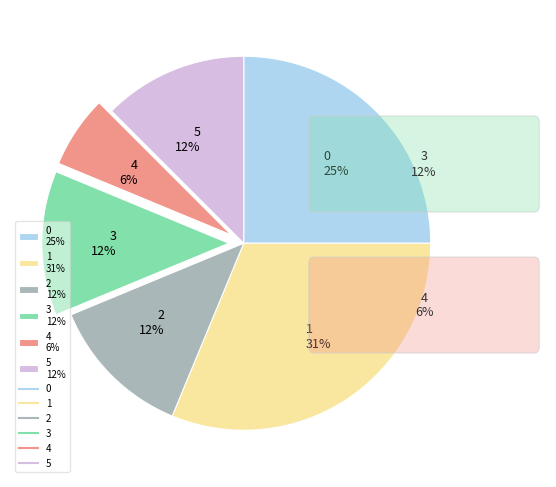

The 4 slice represents 1% of the pie. True or false?

False